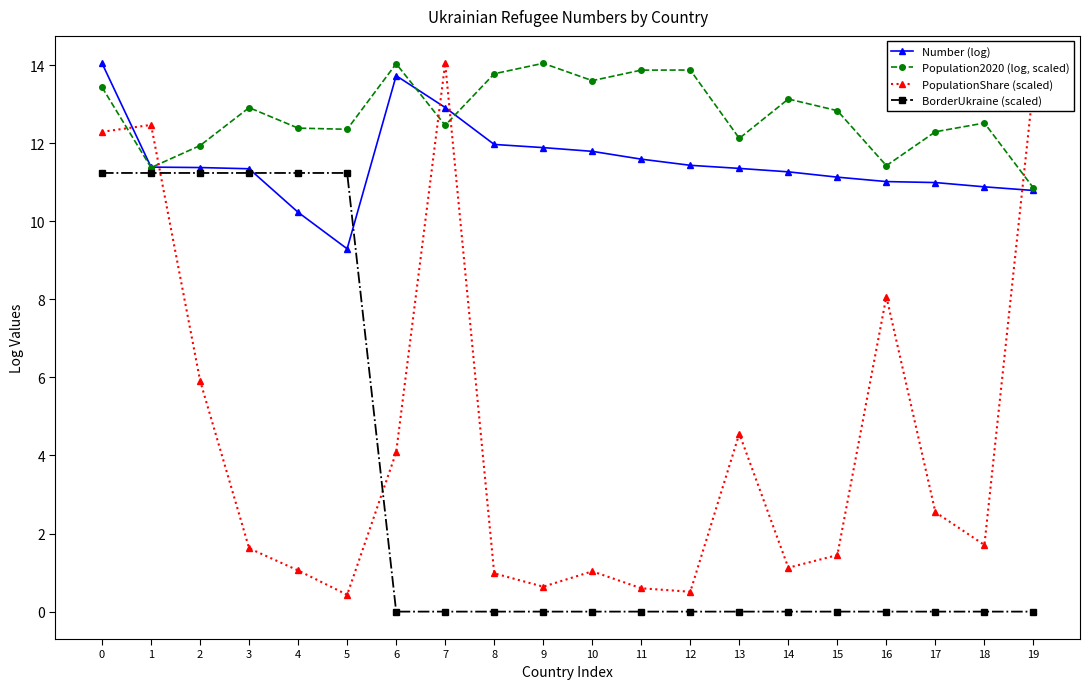

Count the number of data series in this chart.

4